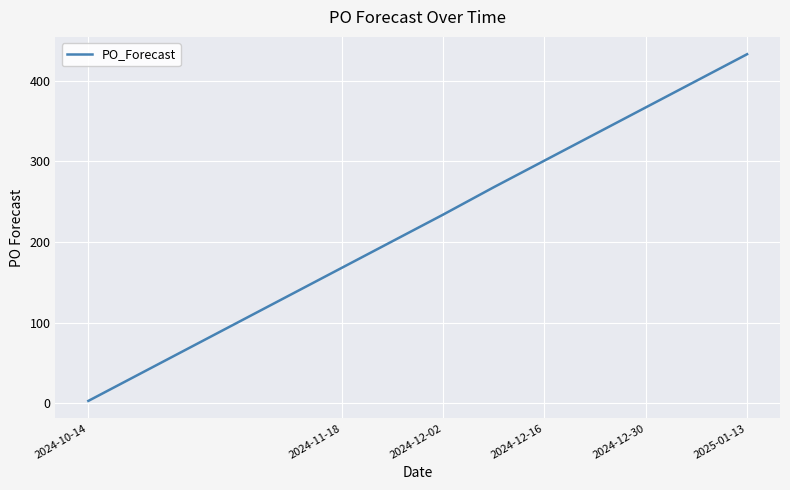

What is the maximum value shown in the chart?

433